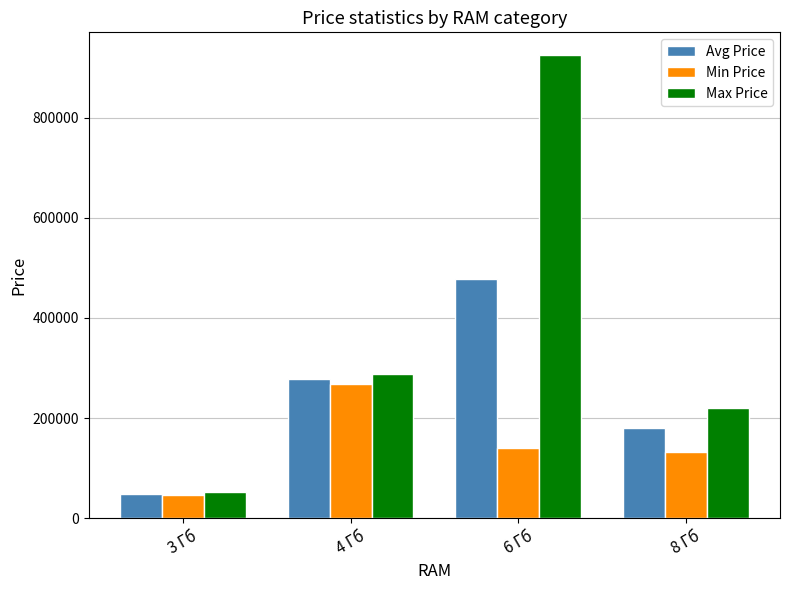

Reading left to right, list all the values displayed in this chart.

Avg Price: 3 Гб=48695.0	4 Гб=277369.0	6 Гб=478340.3	8 Гб=180983.3
Min Price: 3 Гб=45895.0	4 Гб=267369.0	6 Гб=139750.0	8 Гб=132950.0
Max Price: 3 Гб=51495.0	4 Гб=287369.0	6 Гб=924307.0	8 Гб=220000.0